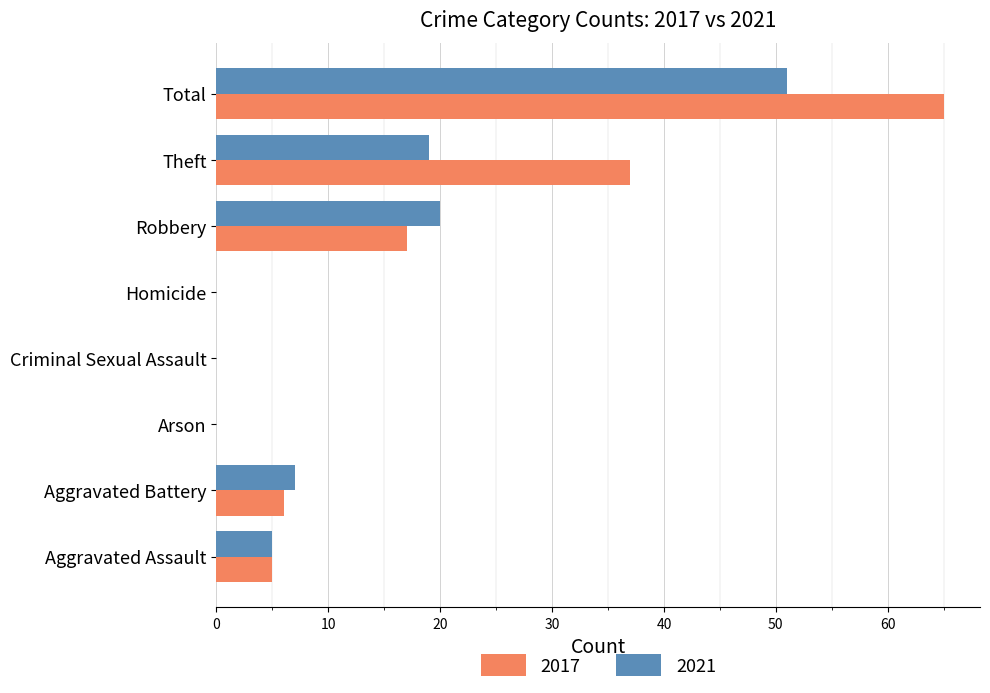

What is the sum of the 2021 values at Robbery and Criminal Sexual Assault?

20